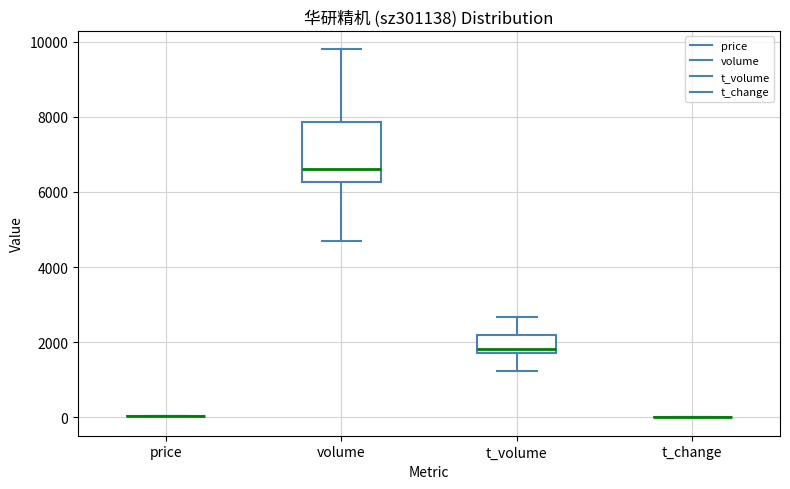

Which box is the tallest, from its lower edge to its upper edge?

volume